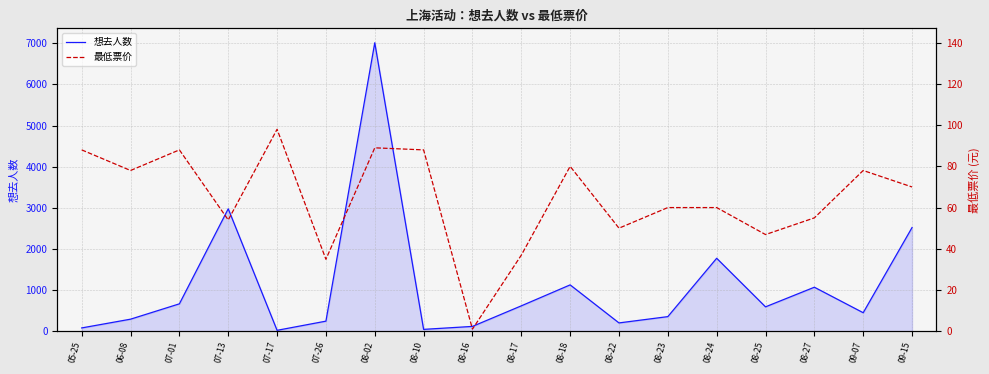

How many values in the 想去人数 series exceed 592?

8